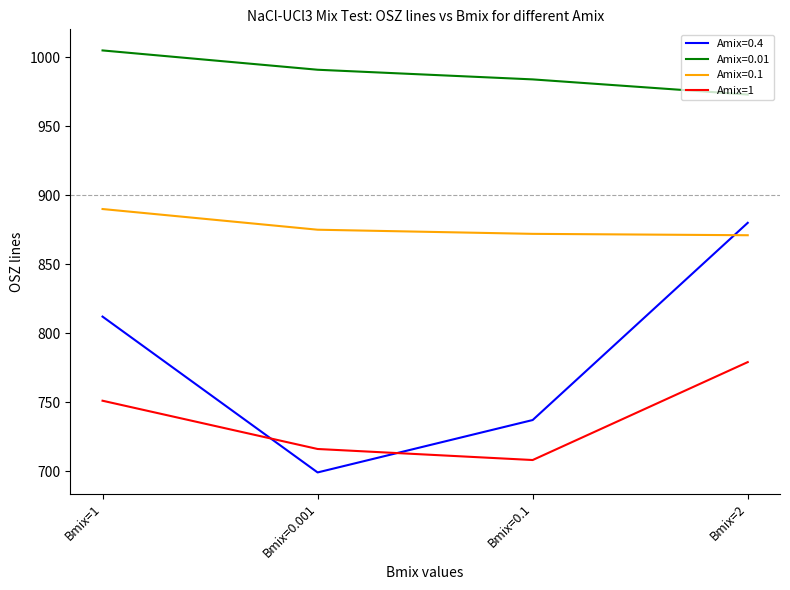

Between Bmix=0.001 and Bmix=0.1, which series saw the biggest shift?

Amix=0.4